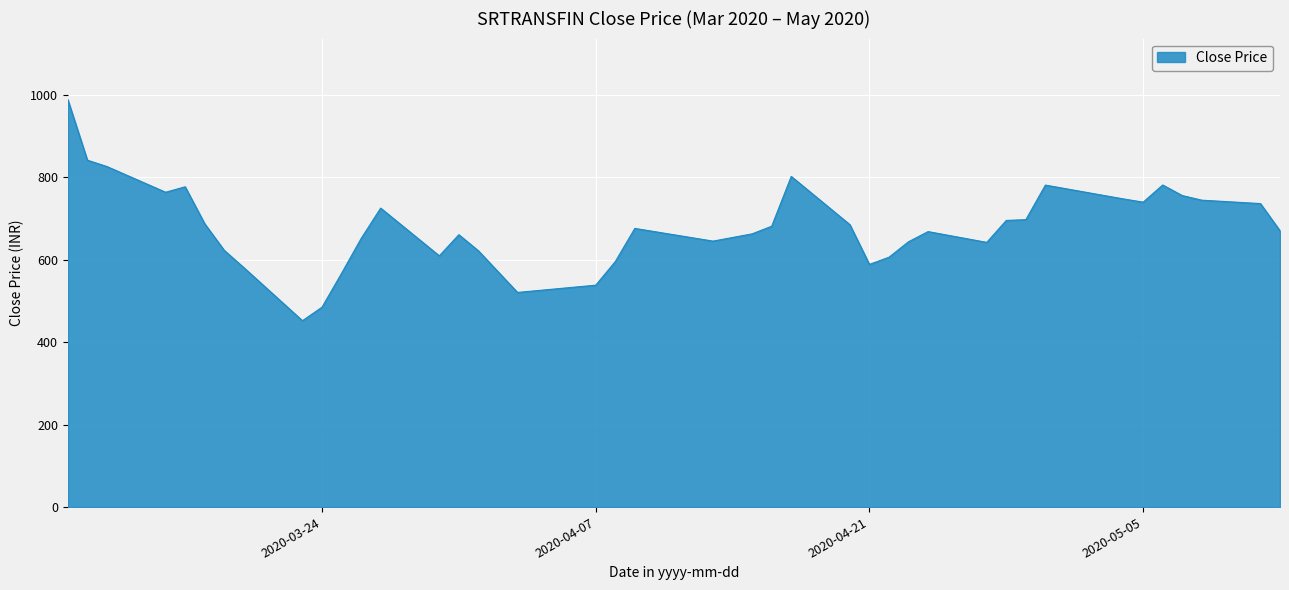

What is the minimum value shown in the chart?

452.1